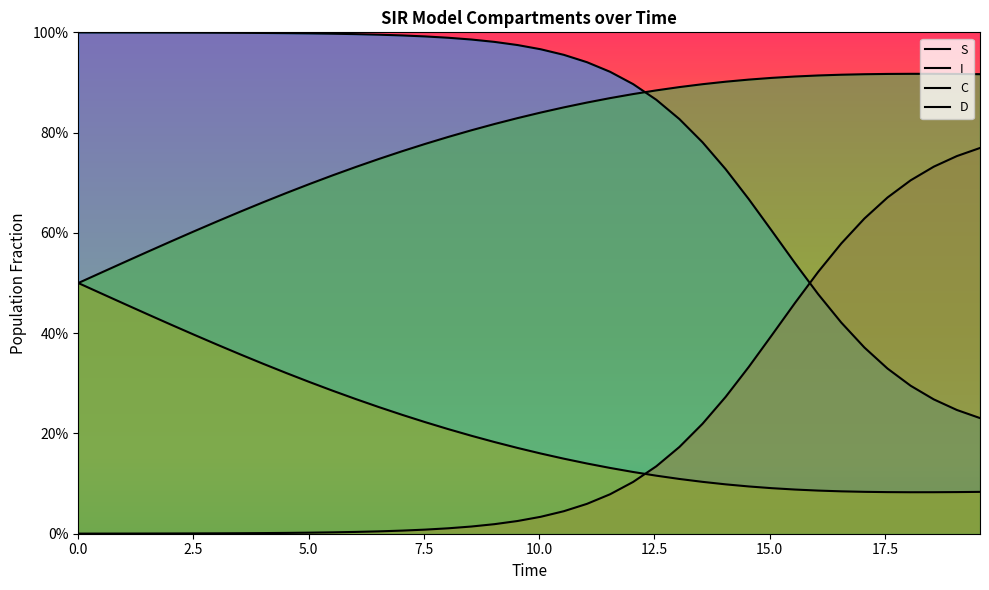

True or false: D has more than 2 interior local peaks.

False